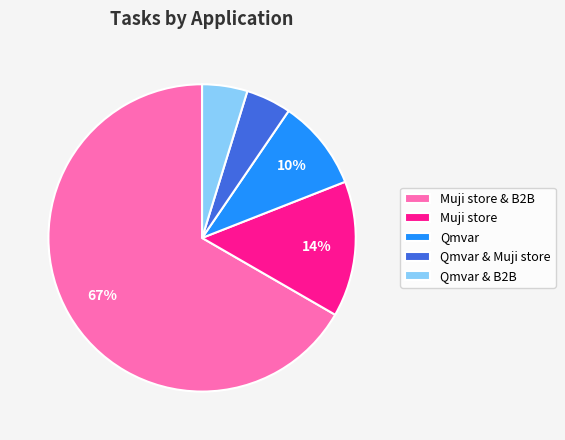

To the nearest percent, what percentage of the pie is Qmvar & Muji store?

5%